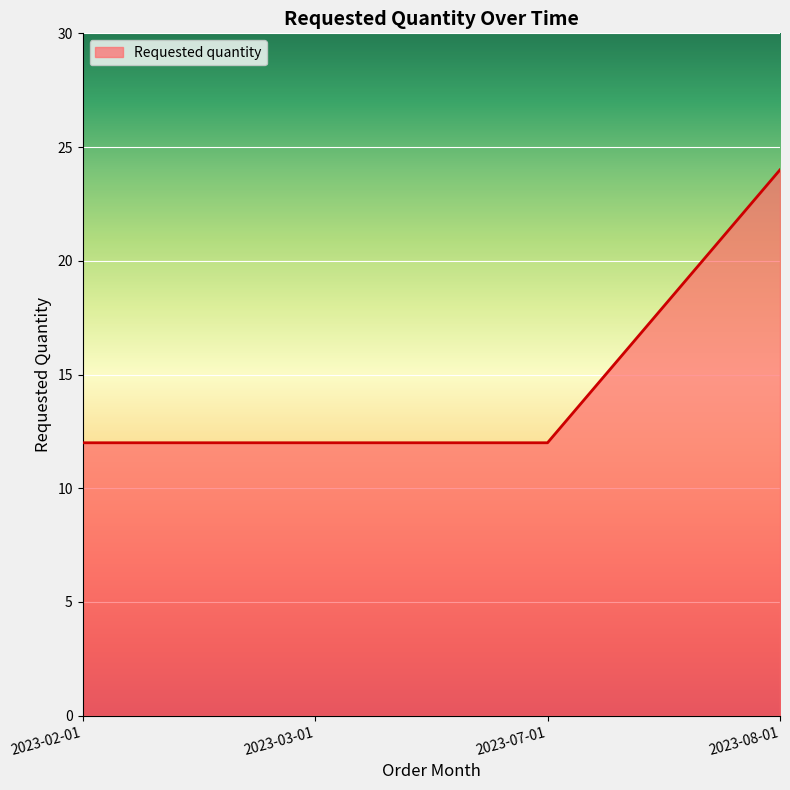

What position from the left is 2023-02-01?

1